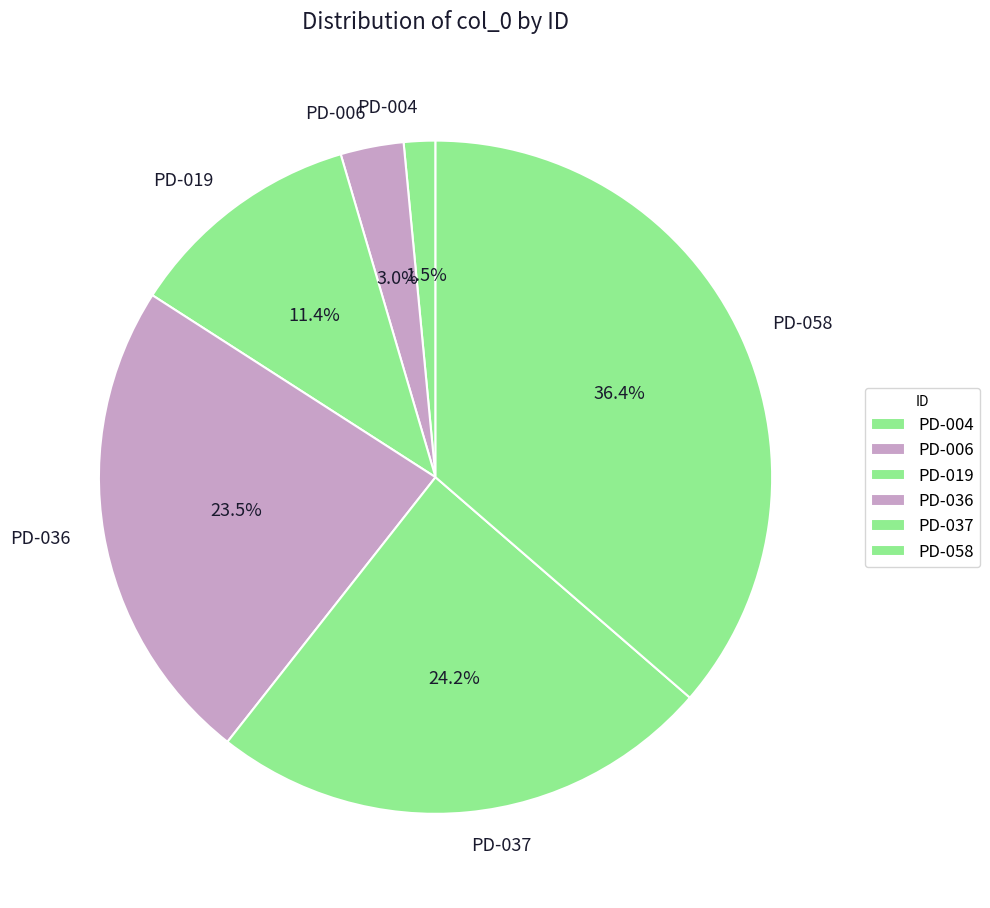

Between PD-019 and PD-058, which is larger?

PD-058